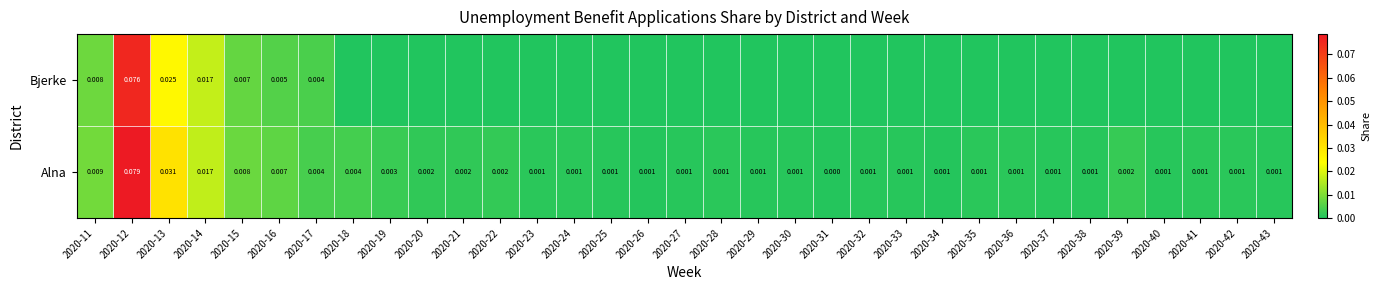

Is the value of Alna at 2020-24 greater than the value of Bjerke at 2020-12?

No